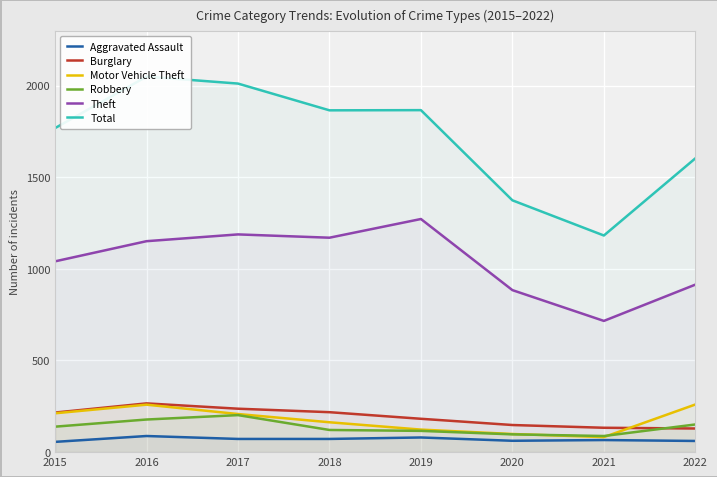

At which category does Motor Vehicle Theft reach its first local valley?

2021